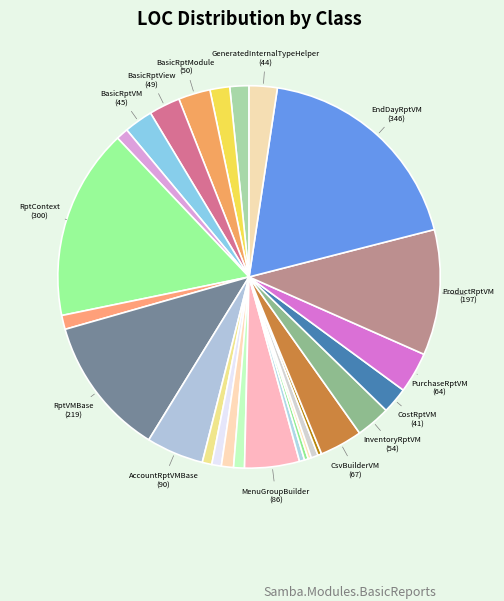

What is the largest slice in the pie chart?

EndDayReportViewModel